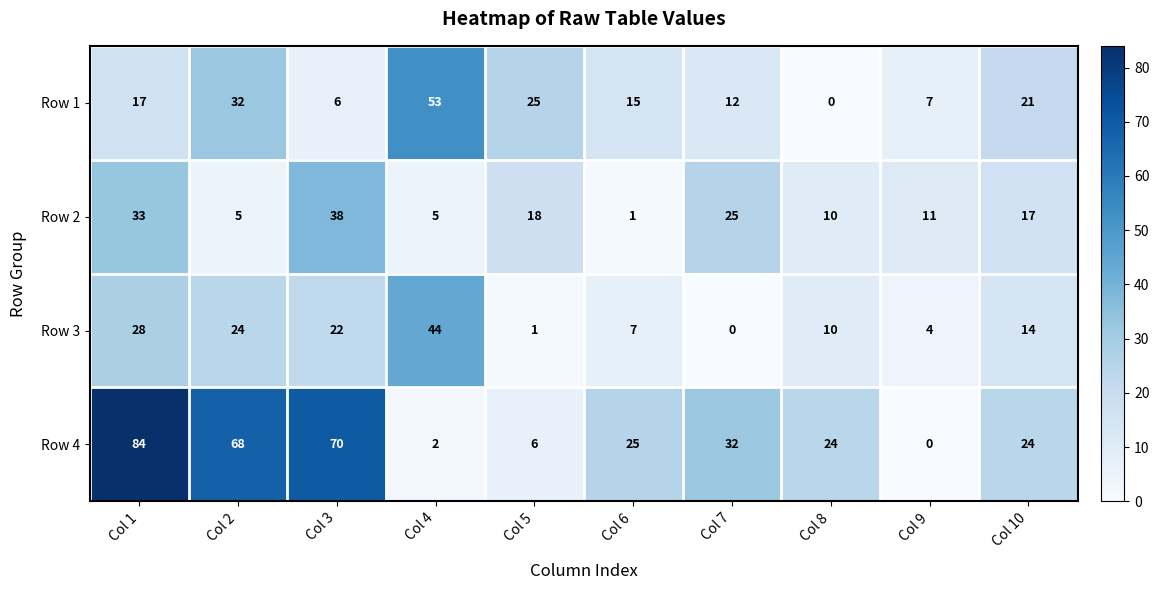

What is the average value of the Row 4 series?

34